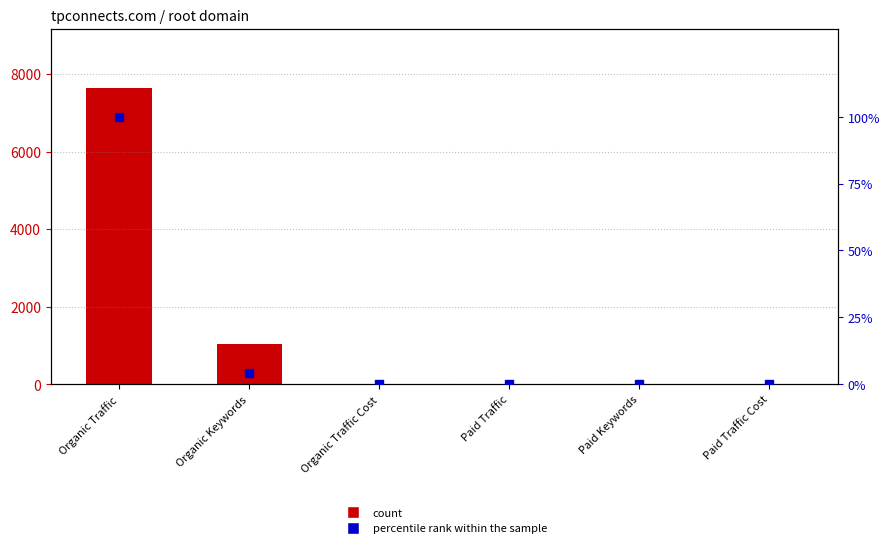

Is the value of percentile rank within the sample at Paid Keywords greater than the value of count at Organic Traffic?

No